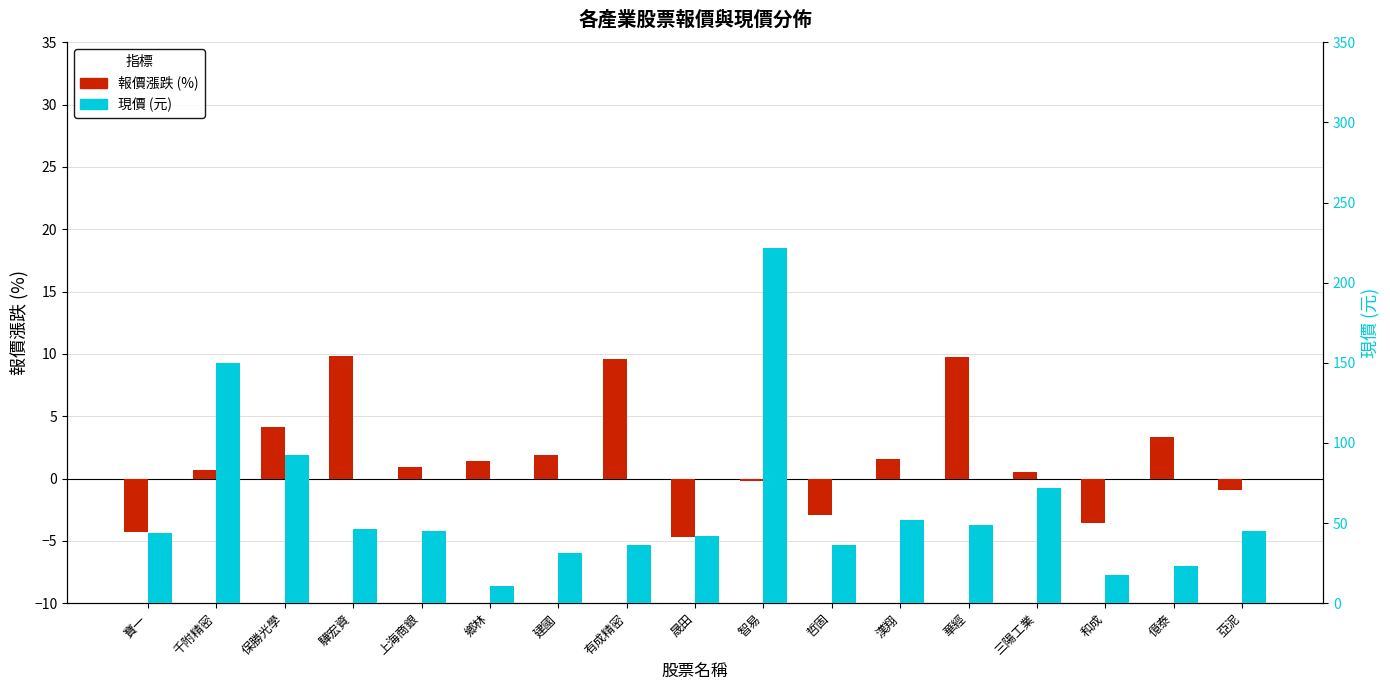

What are all the series names shown in the legend?

報價漲跌, 現價